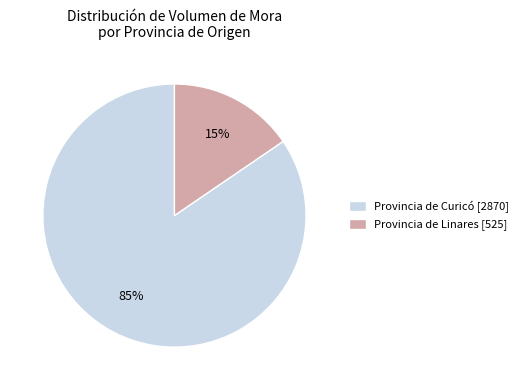

What is the smallest slice in the pie chart?

Provincia de Linares [525]